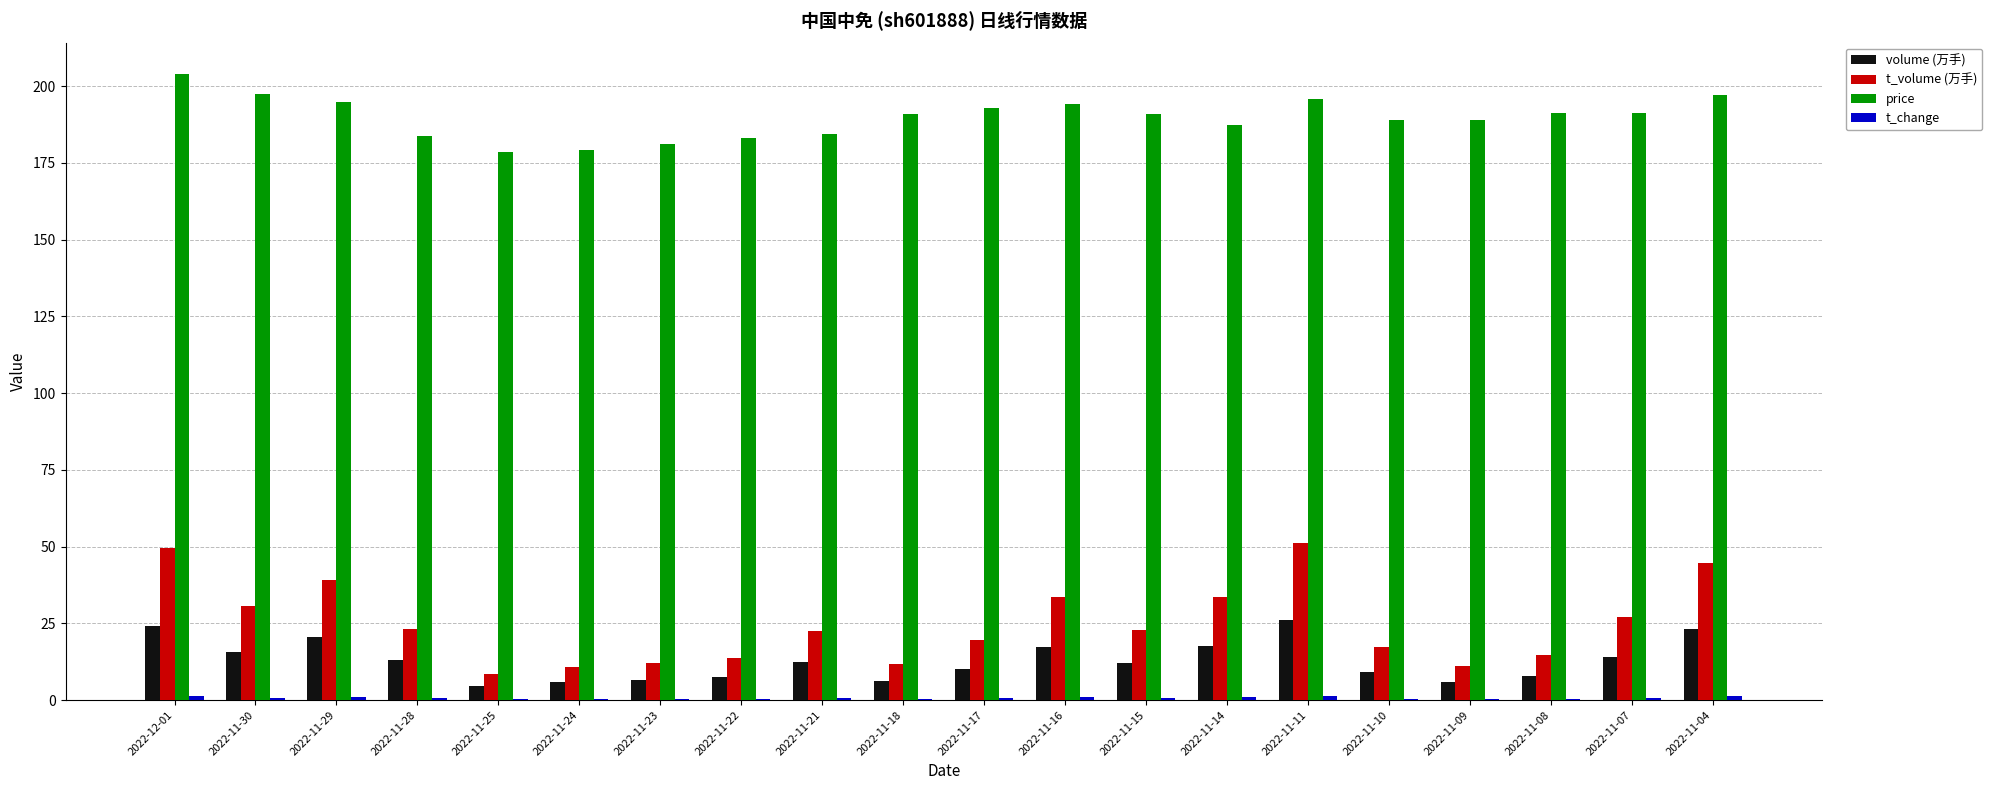

What is the total value across all series at 2022-11-04?

266.0